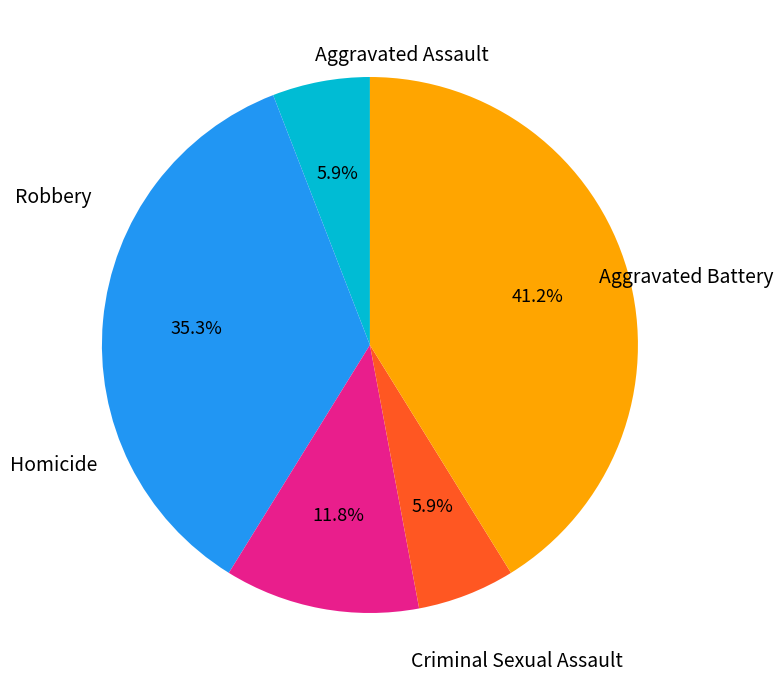

To the nearest percent, what percentage of the pie is Robbery?

41%